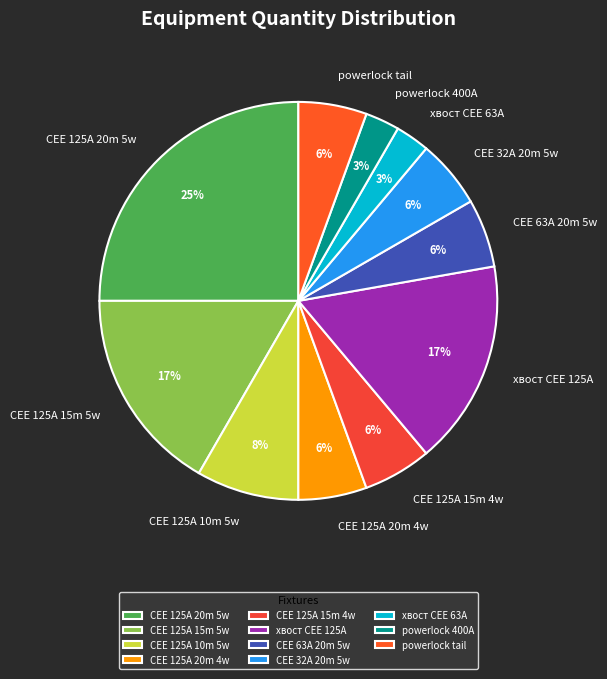

Is it true that powerlock tail is 15% of the pie?

False